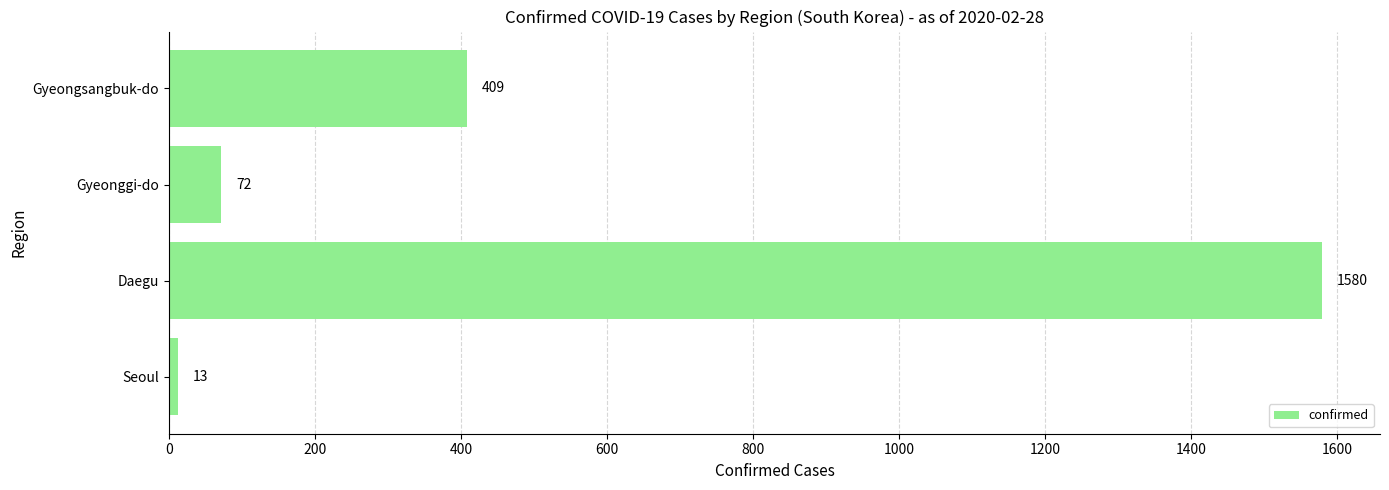

Reading bottom to top, what are all the values shown in this chart?

Seoul=13	Daegu=1580	Gyeonggi-do=72	Gyeongsangbuk-do=409